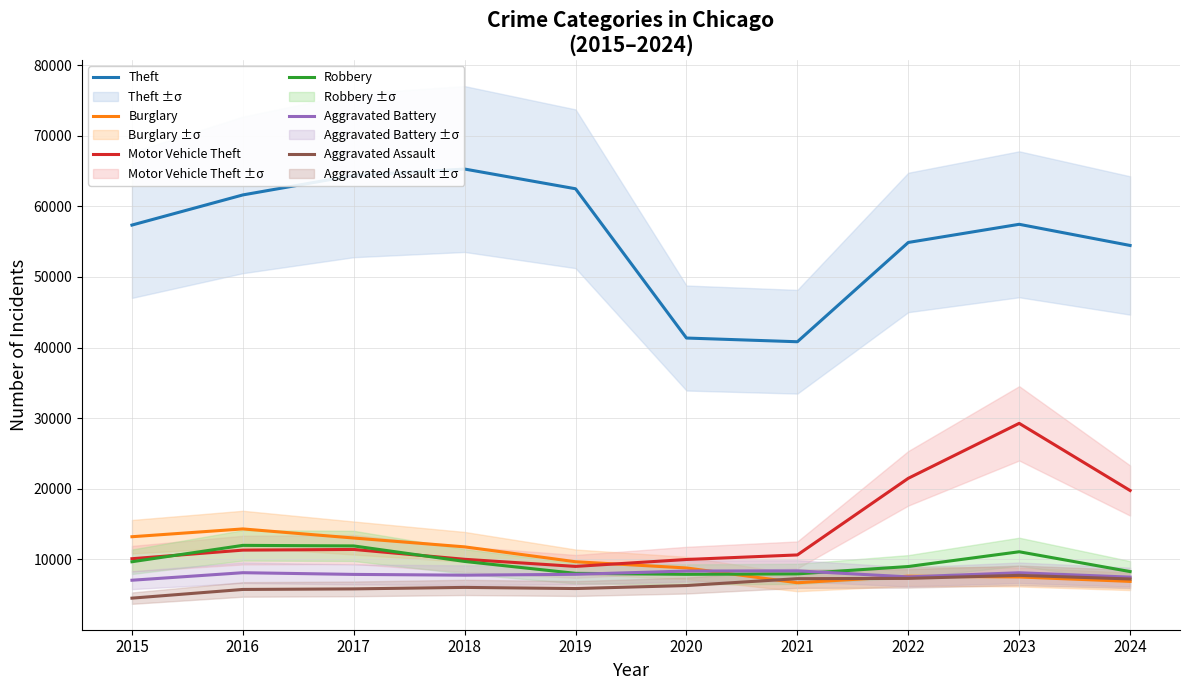

What is the maximum value for Robbery?

11960